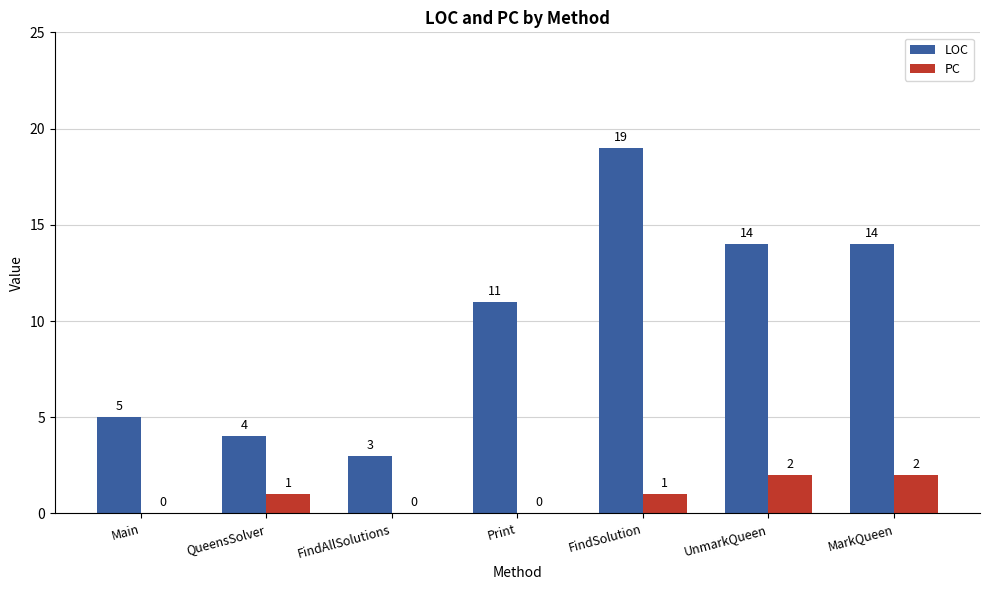

Between Print and MarkQueen, which series saw the biggest shift?

LOC